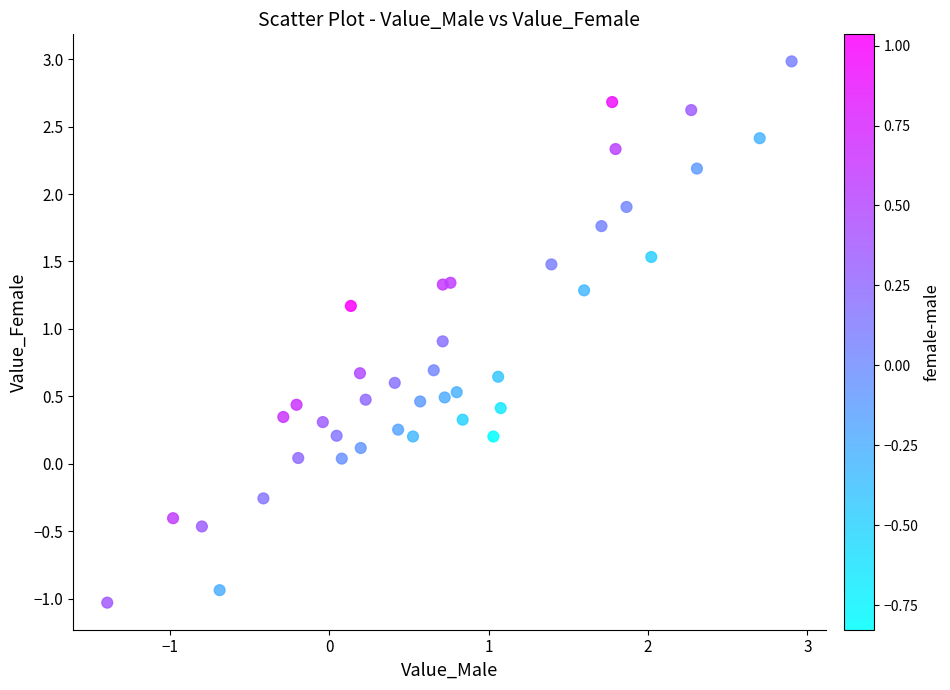

What is the range of X values (max minus min)?

4.3